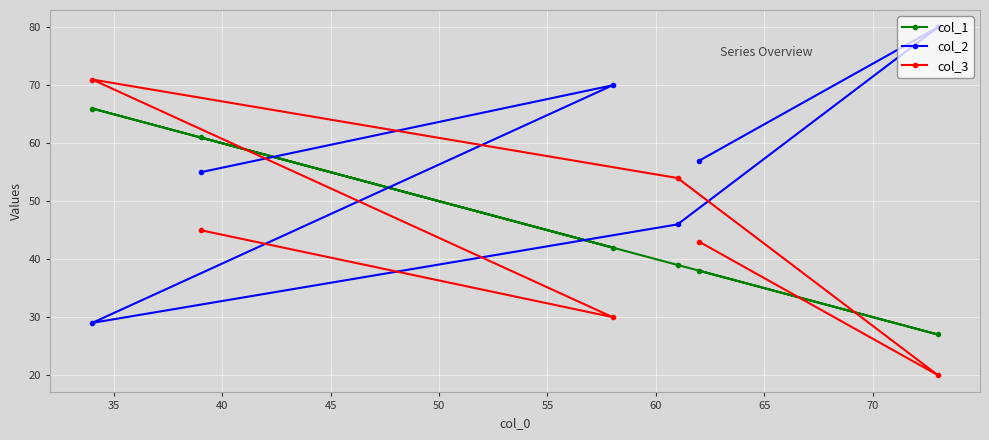

What are all the series names shown in the legend?

col_1, col_2, col_3